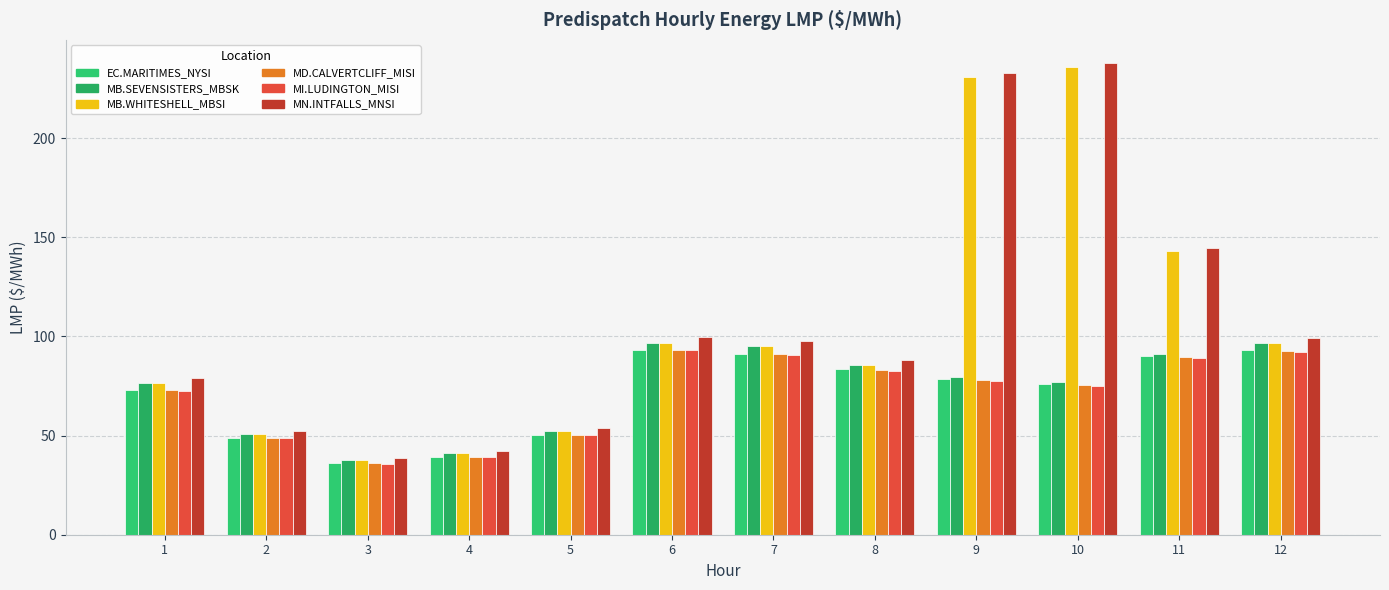

What are all the series names shown in the legend?

EC.MARITIMES_NYSI, MB.SEVENSISTERS_MBSK, MB.WHITESHELL_MBSI, MD.CALVERTCLIFF_MISI, MI.LUDINGTON_MISI, MN.INTFALLS_MNSI